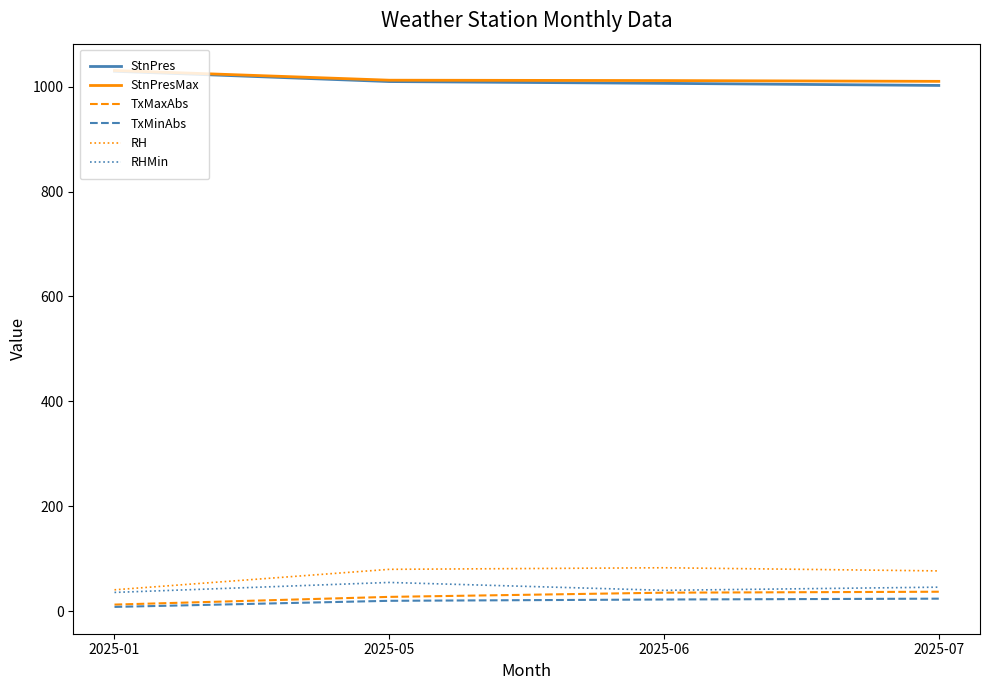

What is the minimum value for StnPresMax?

1010.0